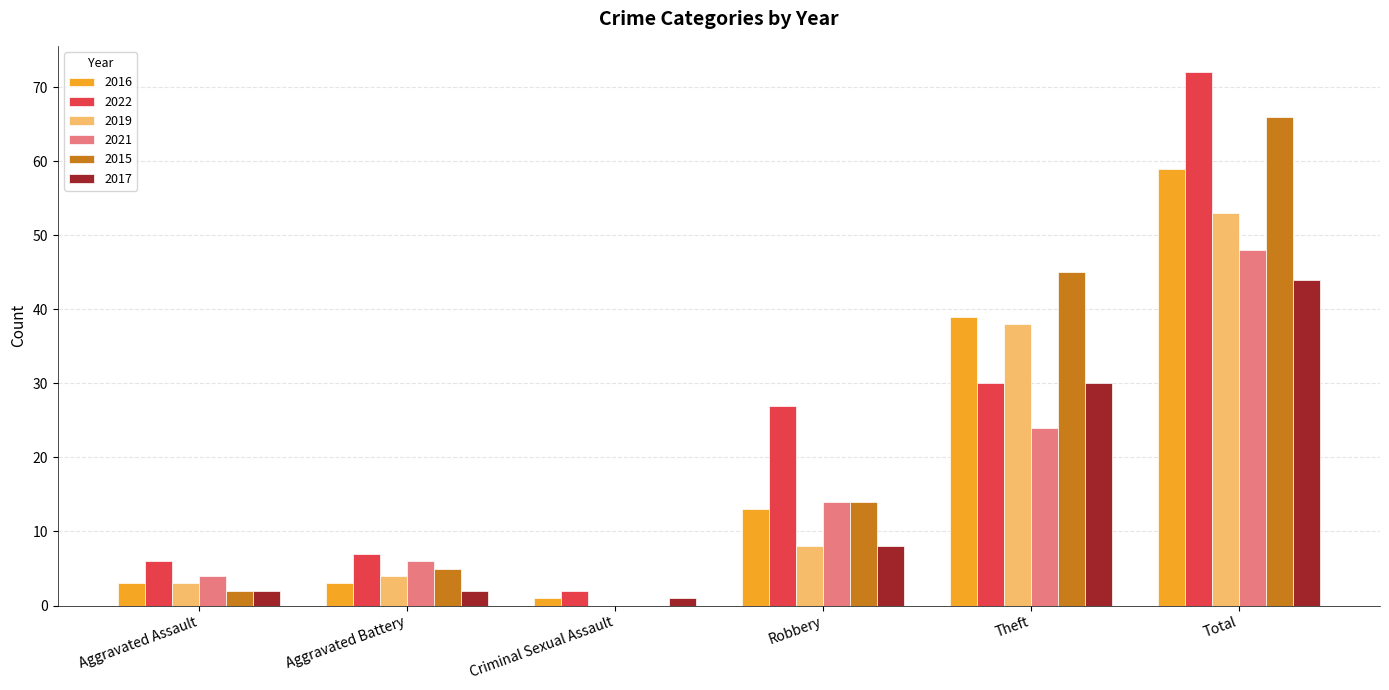

Does the chart contain stacked bars?

No